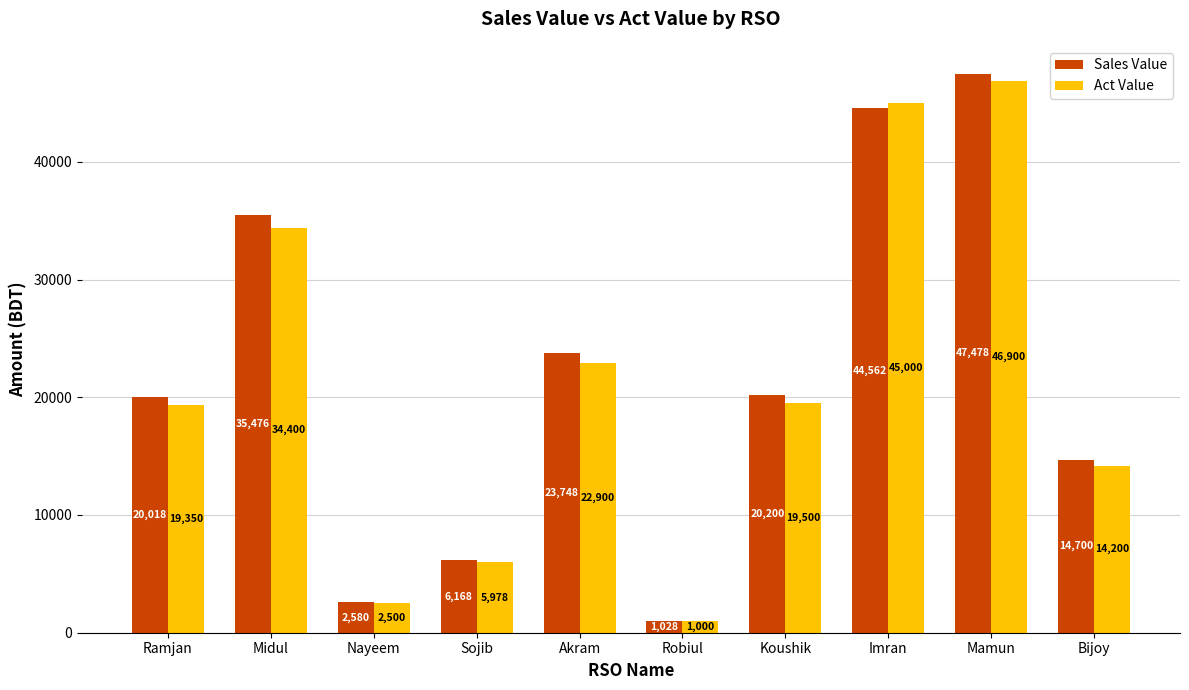

Which series has the largest range (max minus min)?

Sales Value